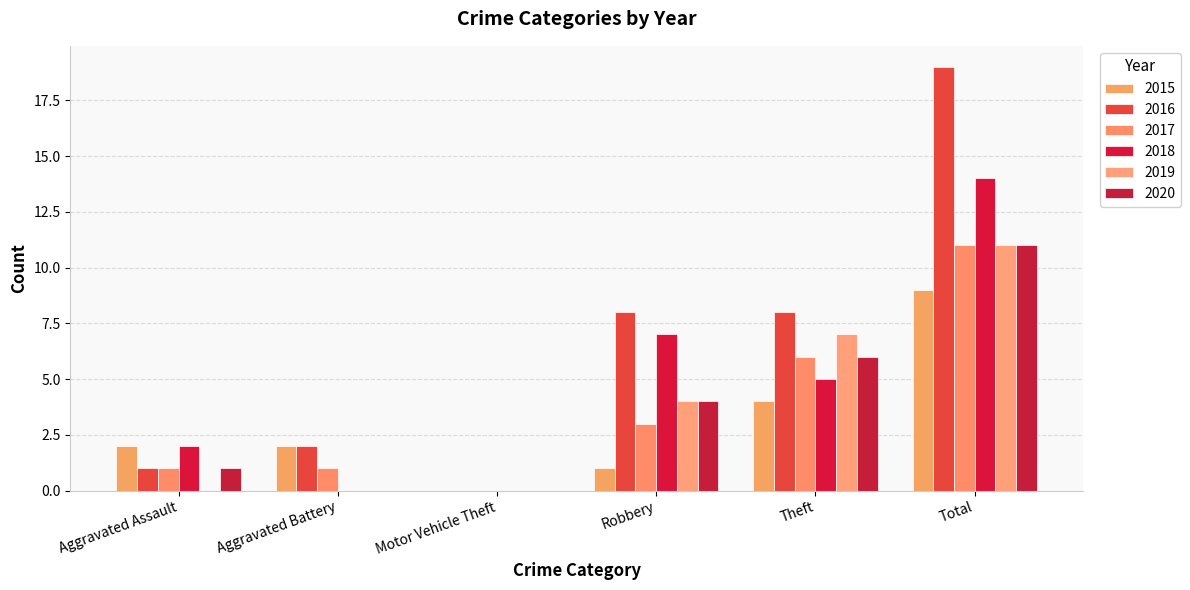

Which category has the lowest value in the 2019 series?

Aggravated Assault